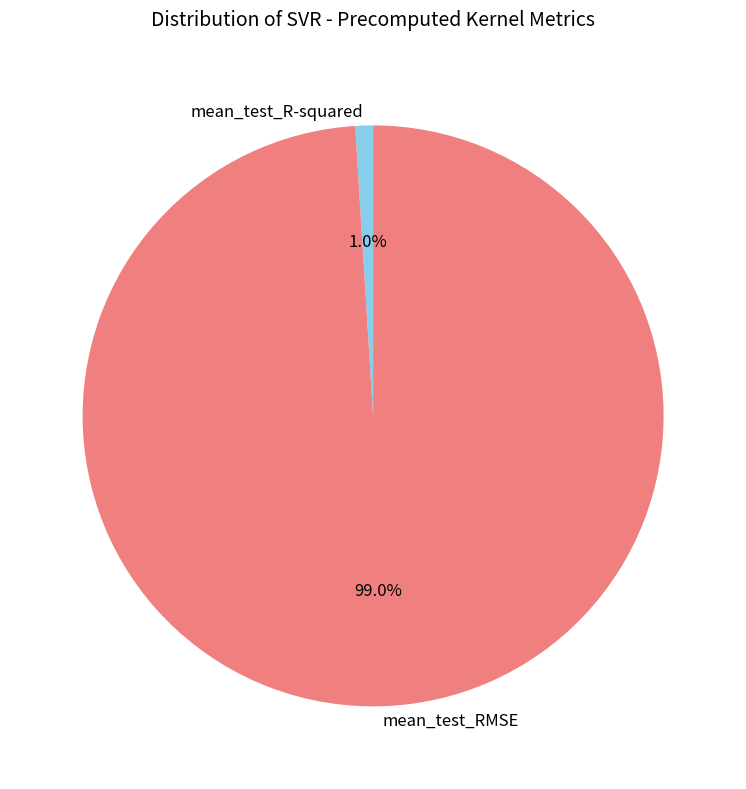

To the nearest percent, what is the combined percentage of mean_test_RMSE and mean_test_R-squared?

100%